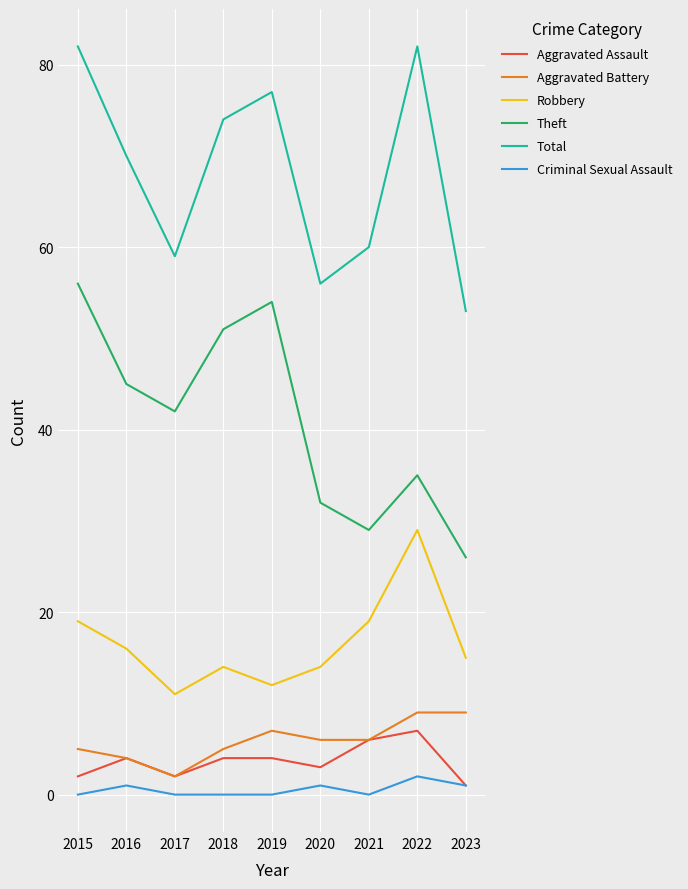

Reading right to left, extract all data points from this chart.

Aggravated Assault: 1	7	6	3	4	4	2	4	2
Aggravated Battery: 9	9	6	6	7	5	2	4	5
Robbery: 15	29	19	14	12	14	11	16	19
Theft: 26	35	29	32	54	51	42	45	56
Total: 53	82	60	56	77	74	59	70	82
Criminal Sexual Assault: 1	2	0	1	0	0	0	1	0